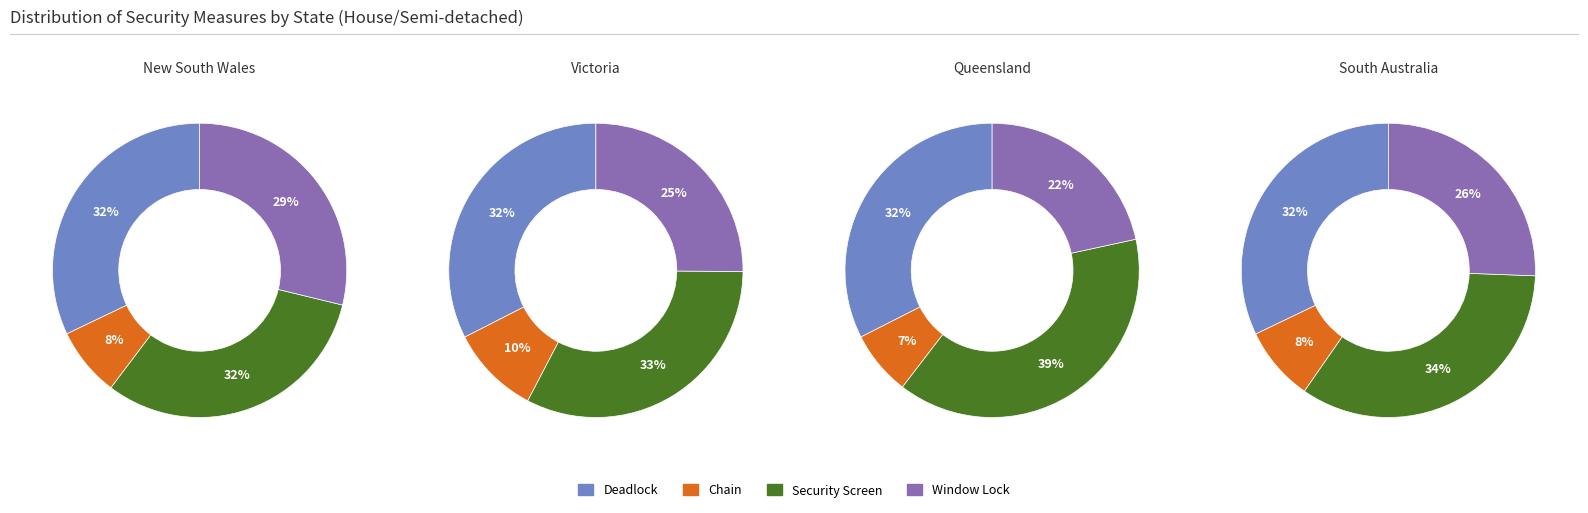

Is there a majority slice in this chart?

No